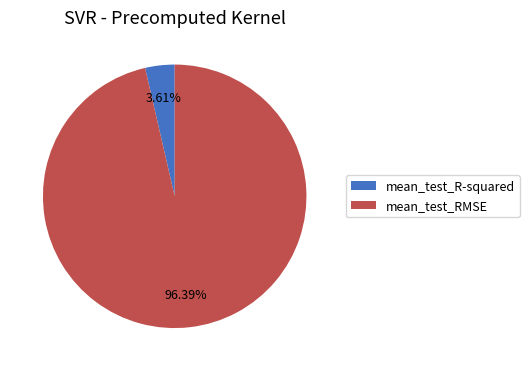

Combined, what portion of the pie is mean_test_R-squared and mean_test_RMSE?

100.0%